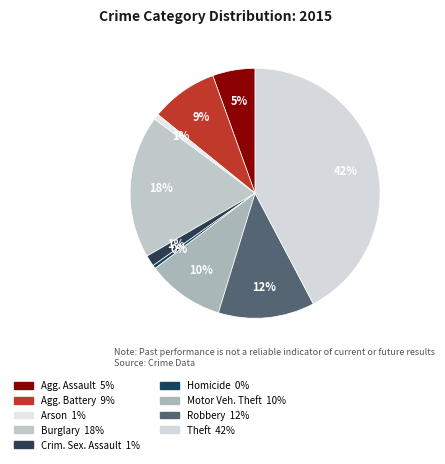

Count the number of slices in the pie.

9